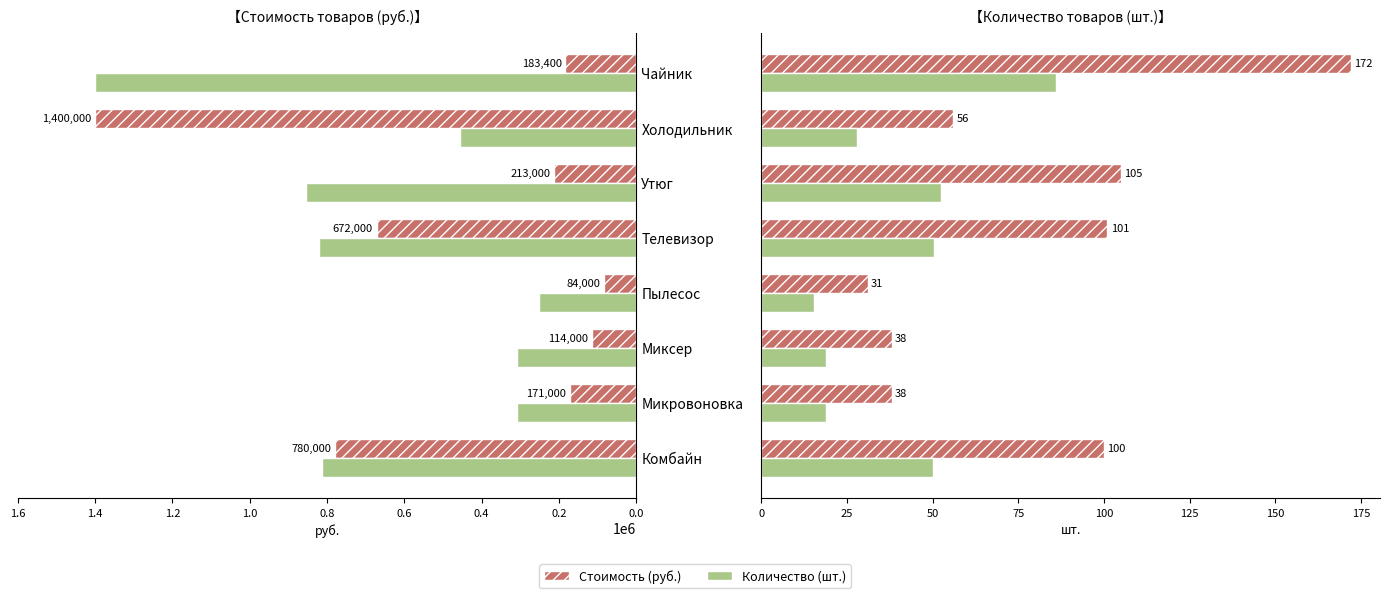

What is the smallest value displayed?

15.5